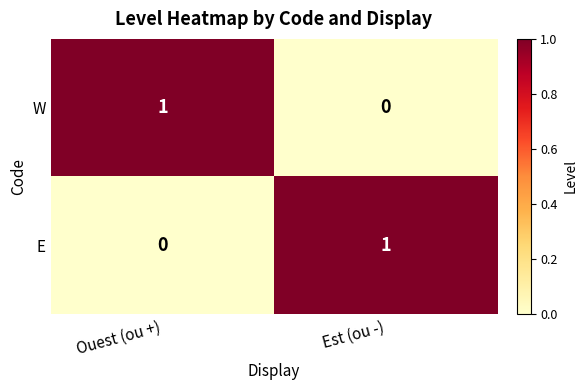

Reading left to right, transcribe all the data shown in this chart.

W: Ouest (ou +)=1	Est (ou -)=0
E: Ouest (ou +)=0	Est (ou -)=1